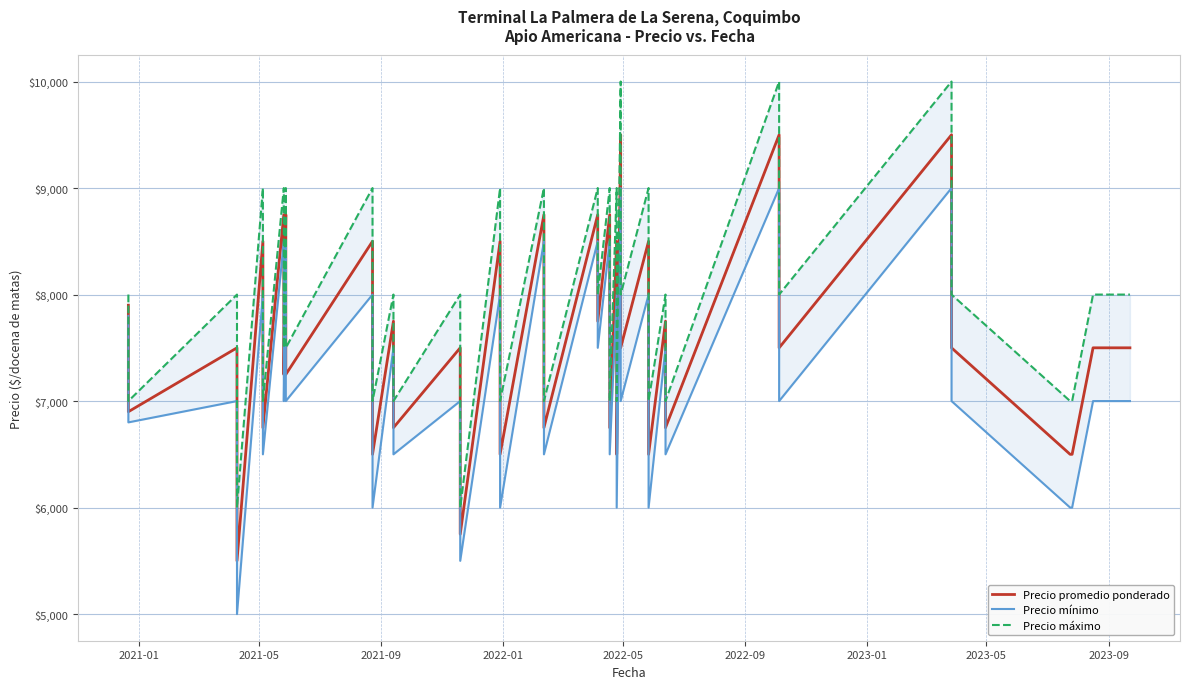

True or false: Precio mínimo and Precio máximo intersect in this chart.

False